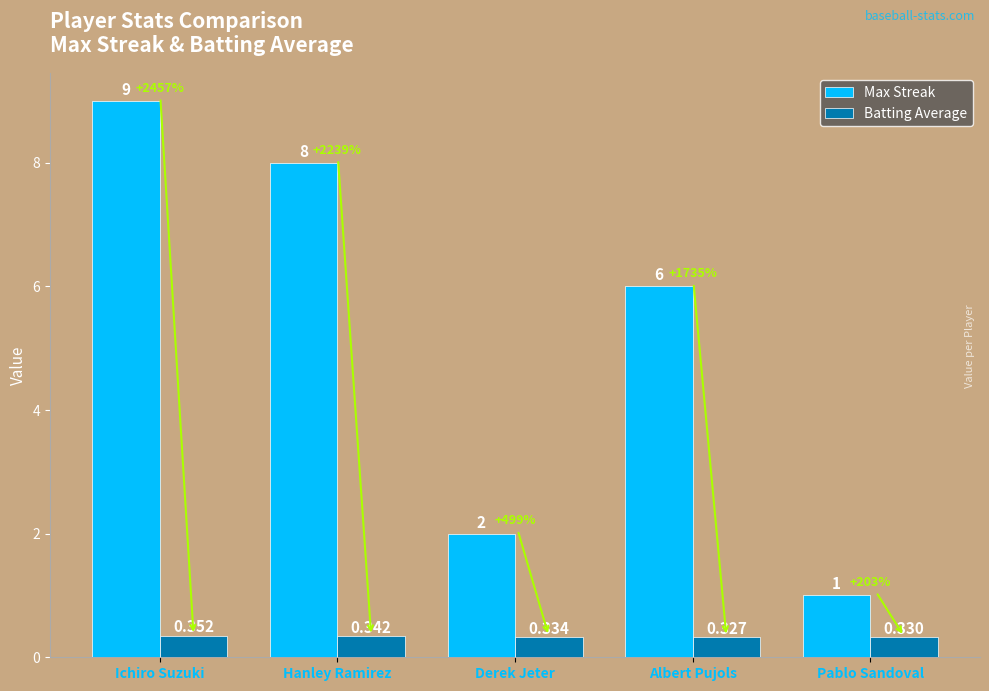

Where does the Max Streak series first go above 6?

Ichiro Suzuki